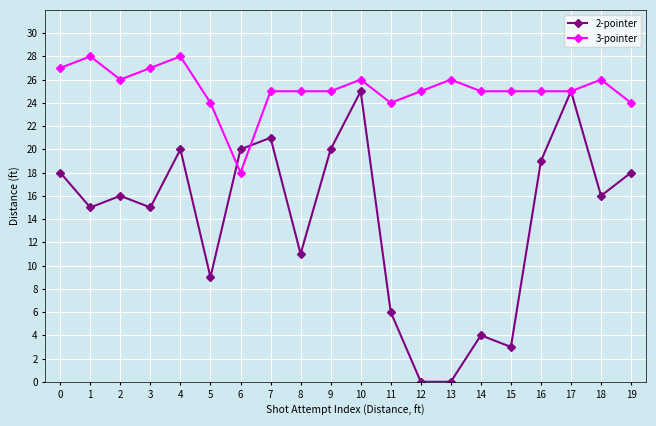

How many lines are shown in the chart?

2